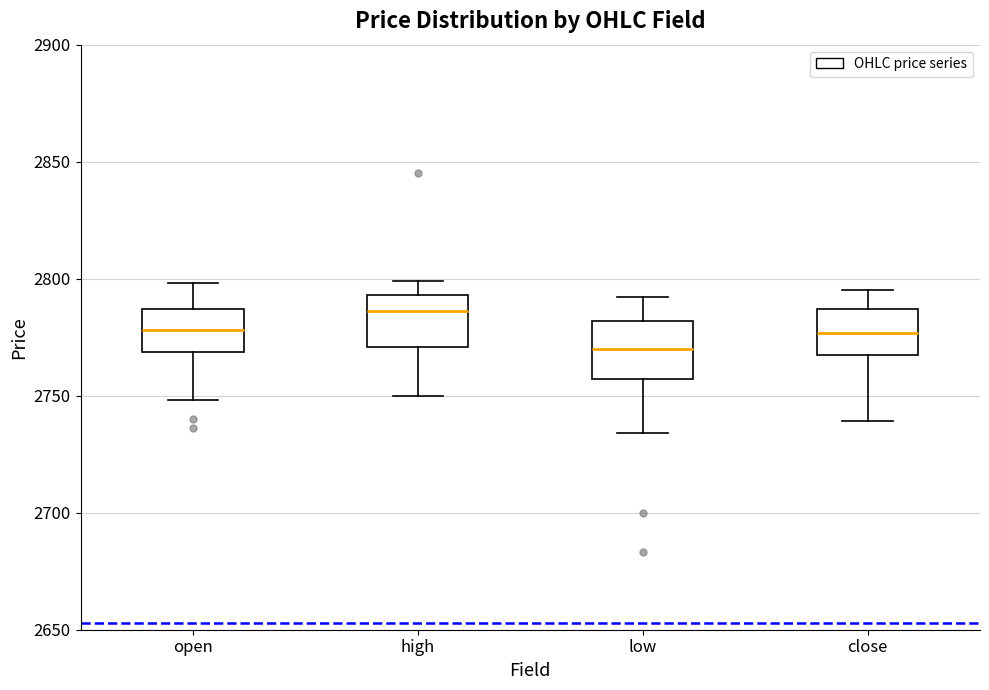

Where is the upper edge of the box for open on the y-axis? The values are not printed on the chart, so give them approximately, as read against the axis.

2785